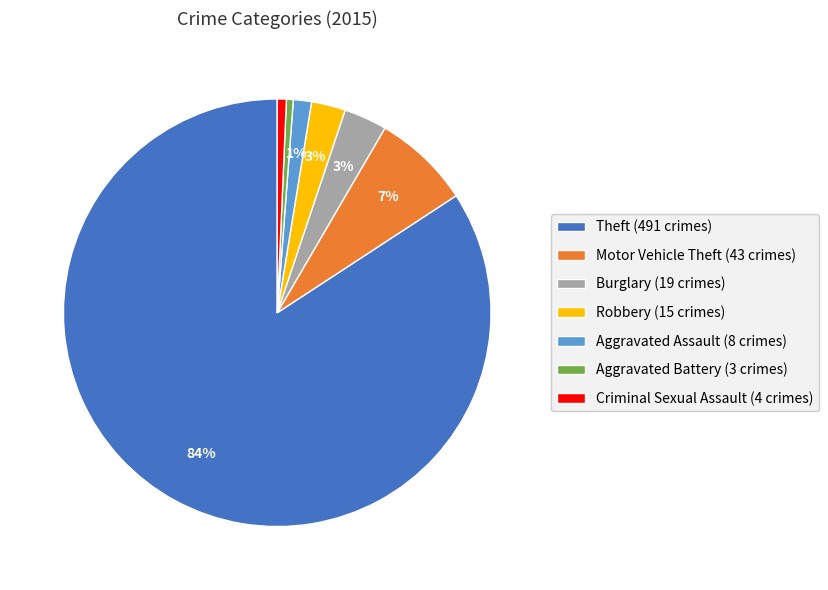

To the nearest percent, what percentage of the pie is Motor Vehicle Theft (43 crimes)?

7%